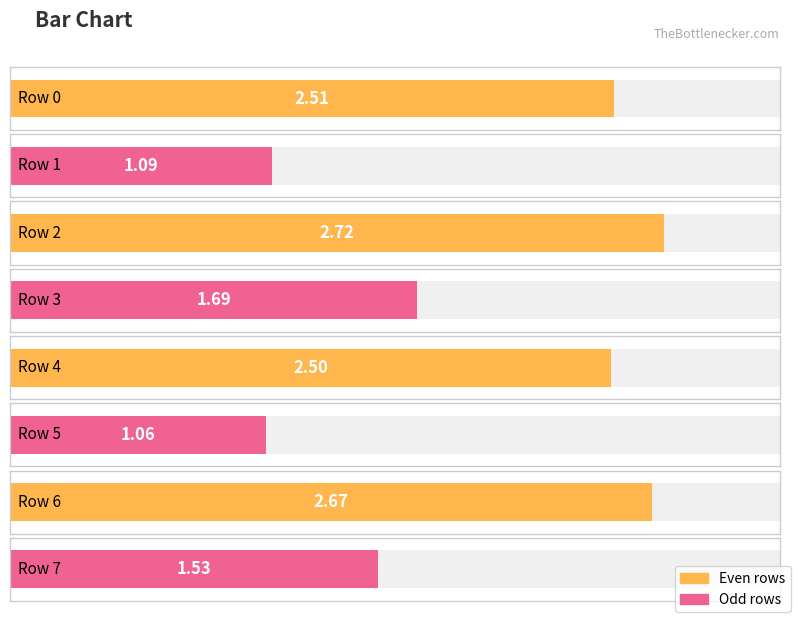

True or false: the data shows 2.5 at 4.

True